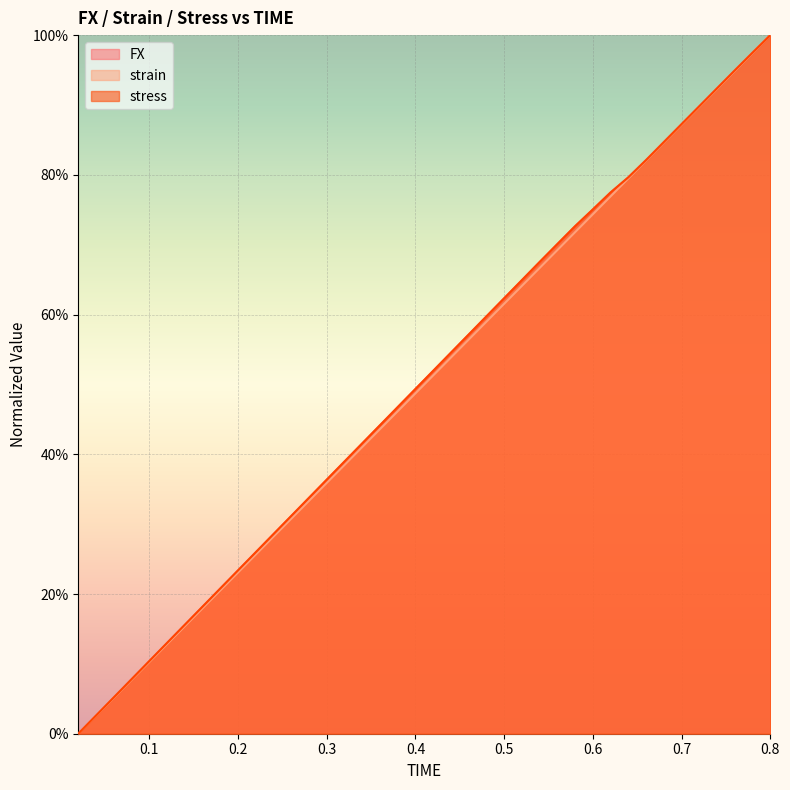

Which series has the widest spread of values?

FX